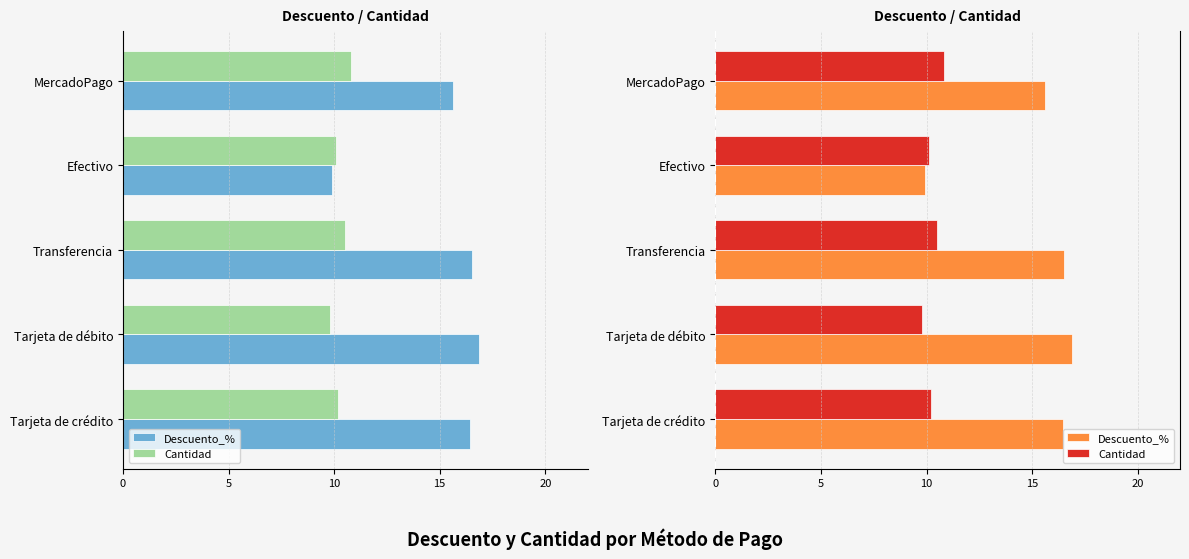

True or false: Descuento_% has a value of 3.7 at Tarjeta de débito.

False